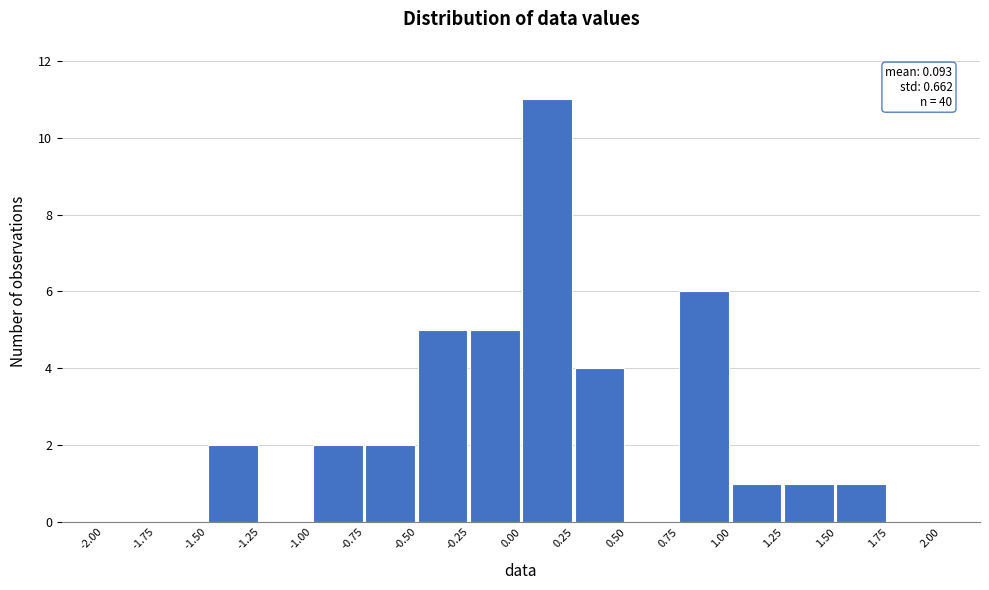

Which range on the x-axis has the tallest bar?

0.00 to 0.25